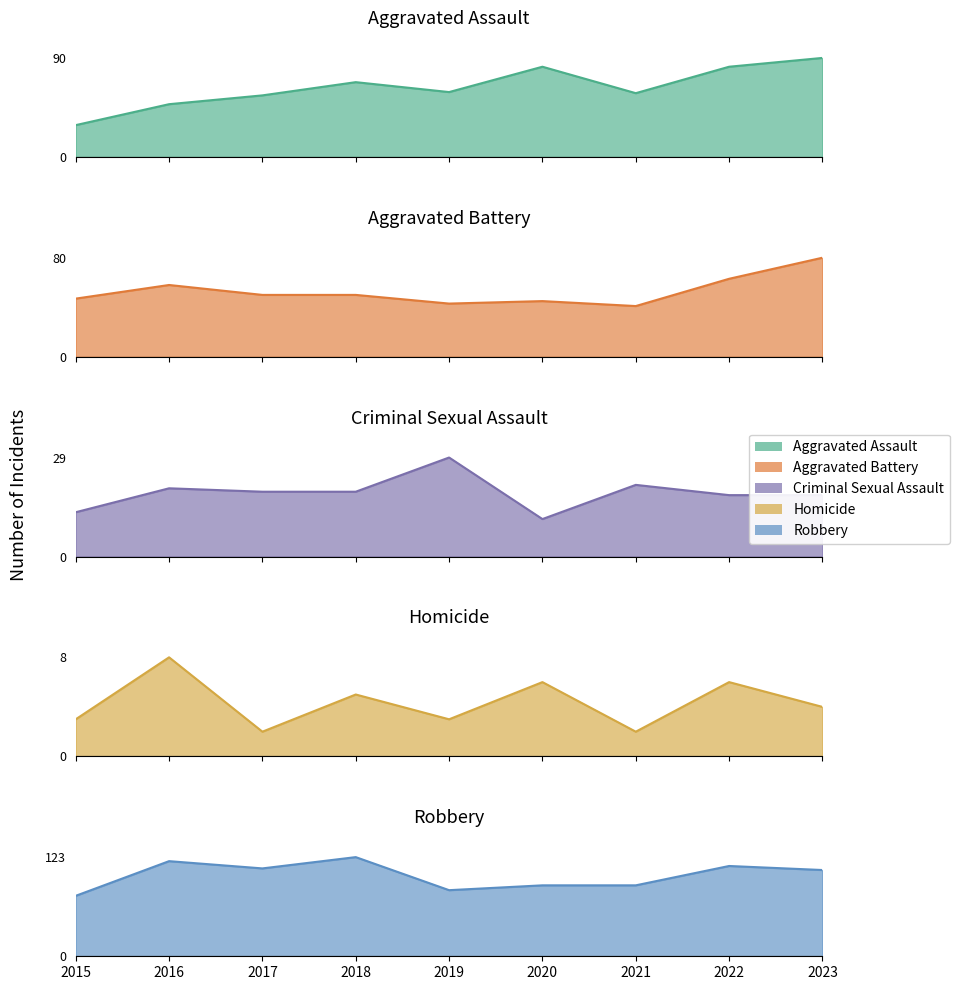

How many lines are shown in the chart?

5